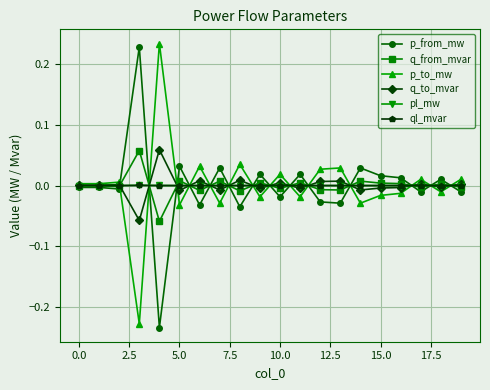

True or false: q_from_mvar has more than 1 interior local peaks.

True